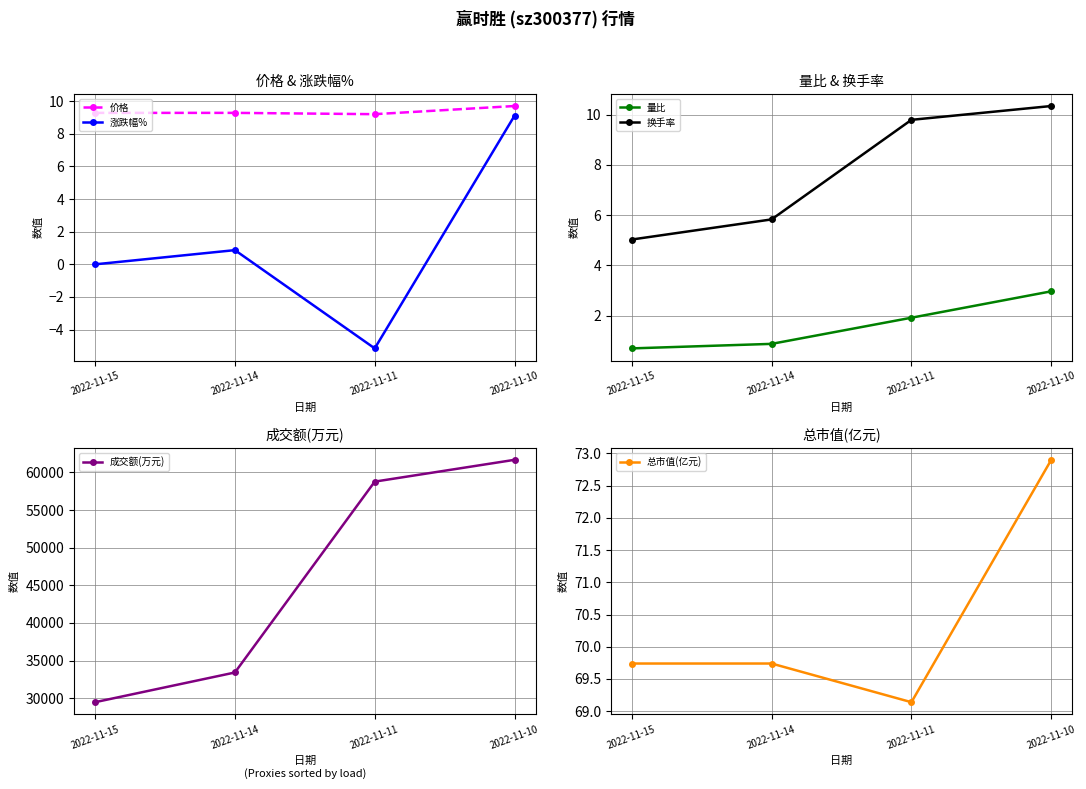

Which label corresponds to the largest value in the chart?

2022-11-10